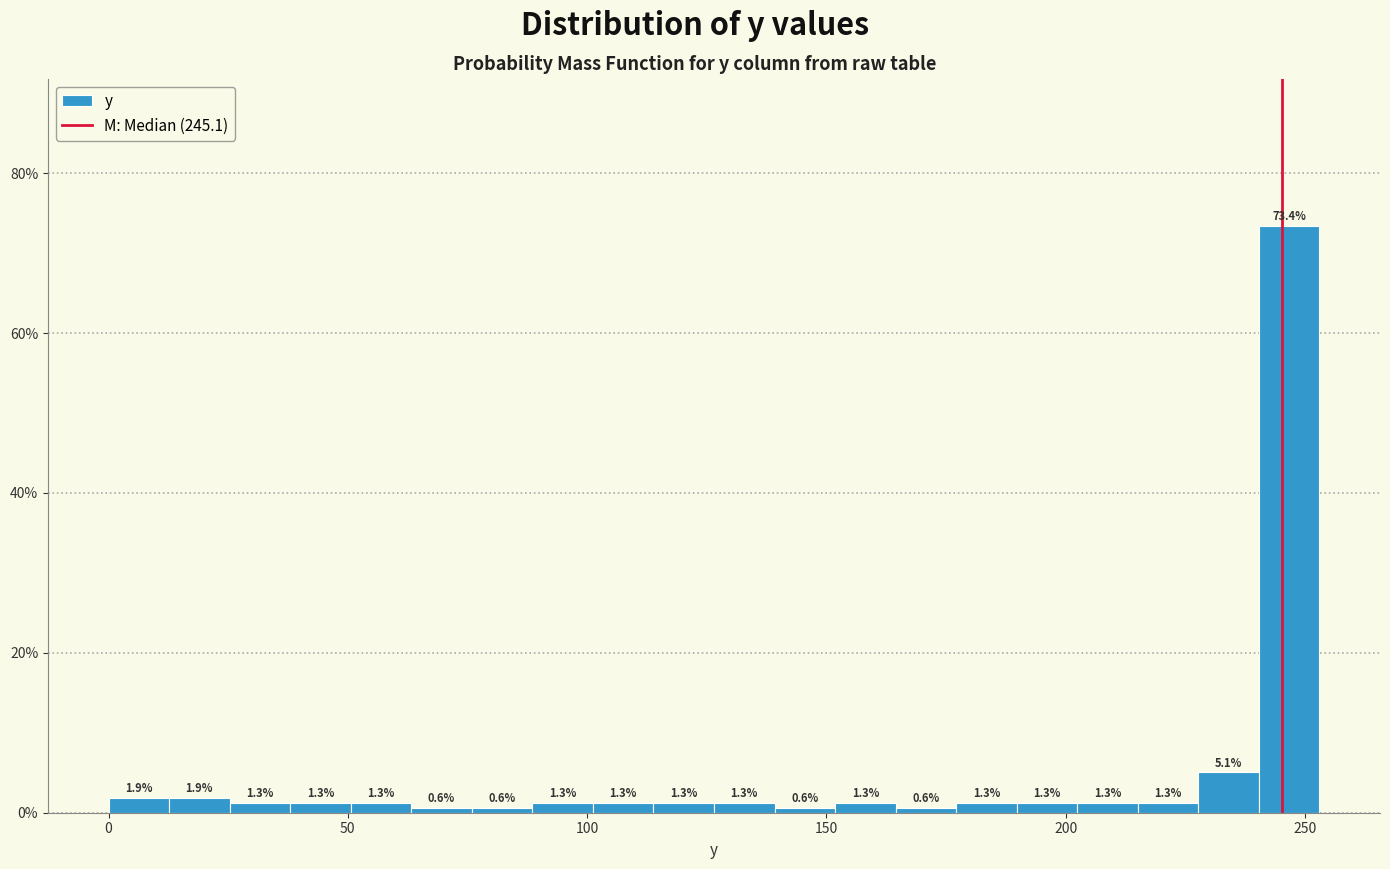

Around what value on the x-axis is the tallest bar? Give the approximate position of its centre, as read against the axis.

245